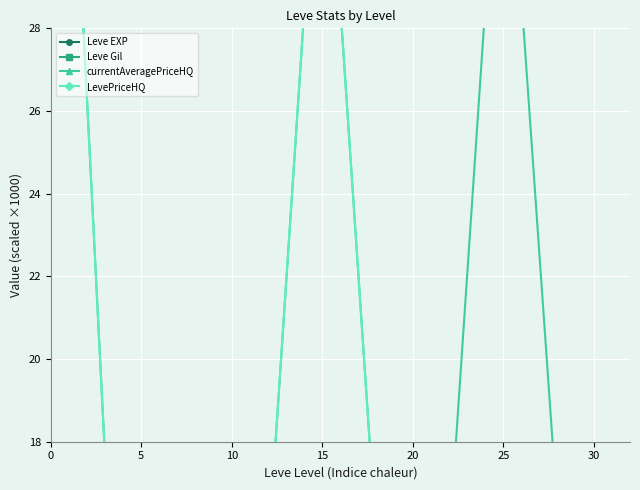

What is the greatest value displayed?

35.0